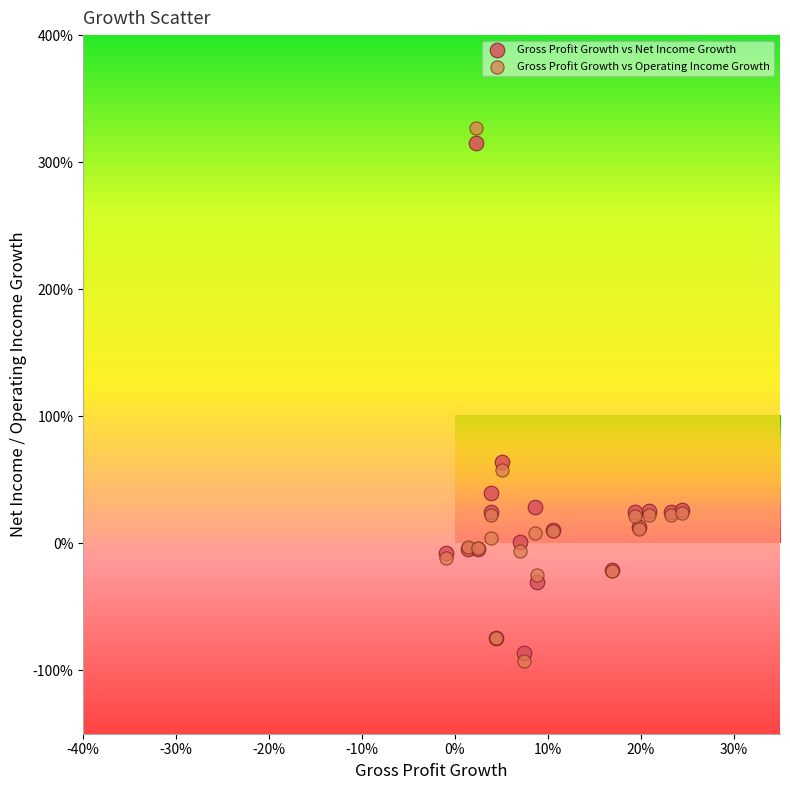

What are all the series names shown in the legend?

Gross Profit Growth vs Net Income Growth, Gross Profit Growth vs Operating Income Growth